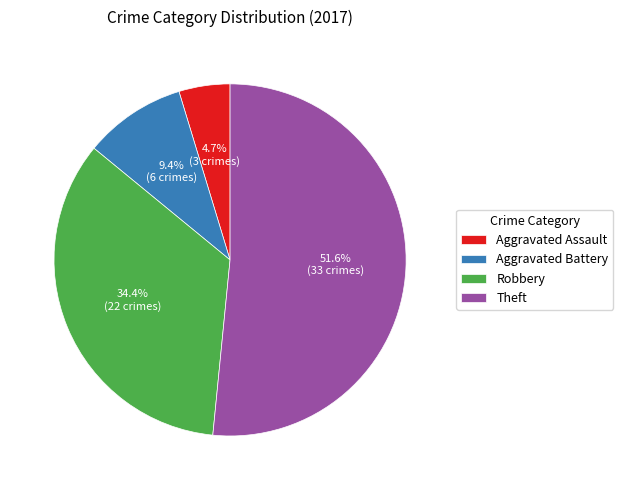

Is it true that Robbery is 34% of the pie?

True